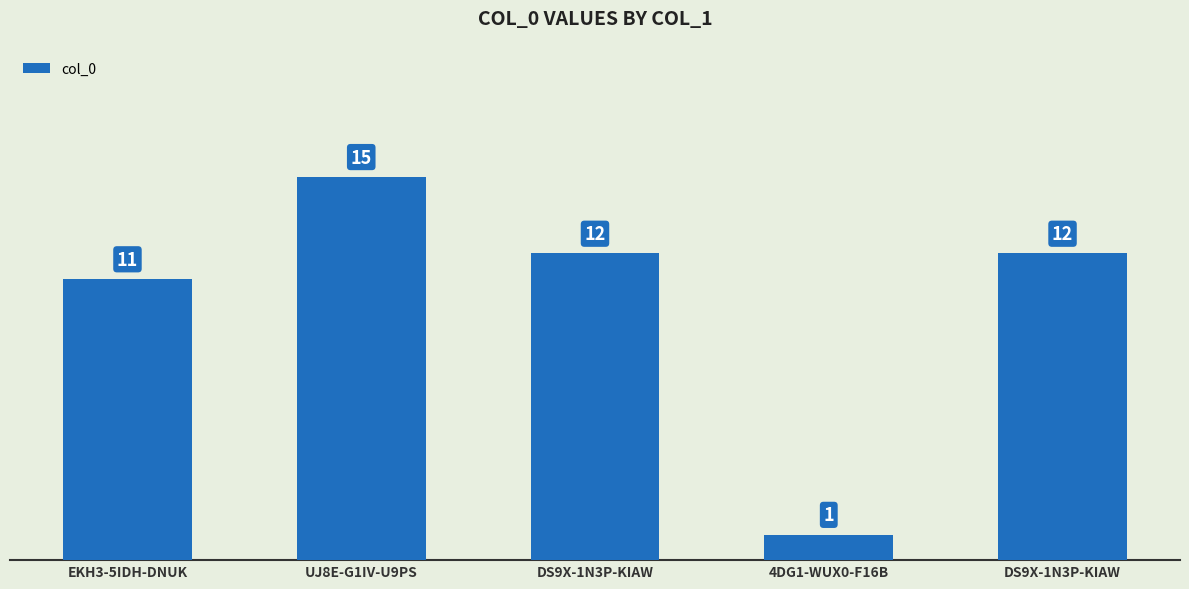

Are the bars horizontal?

No